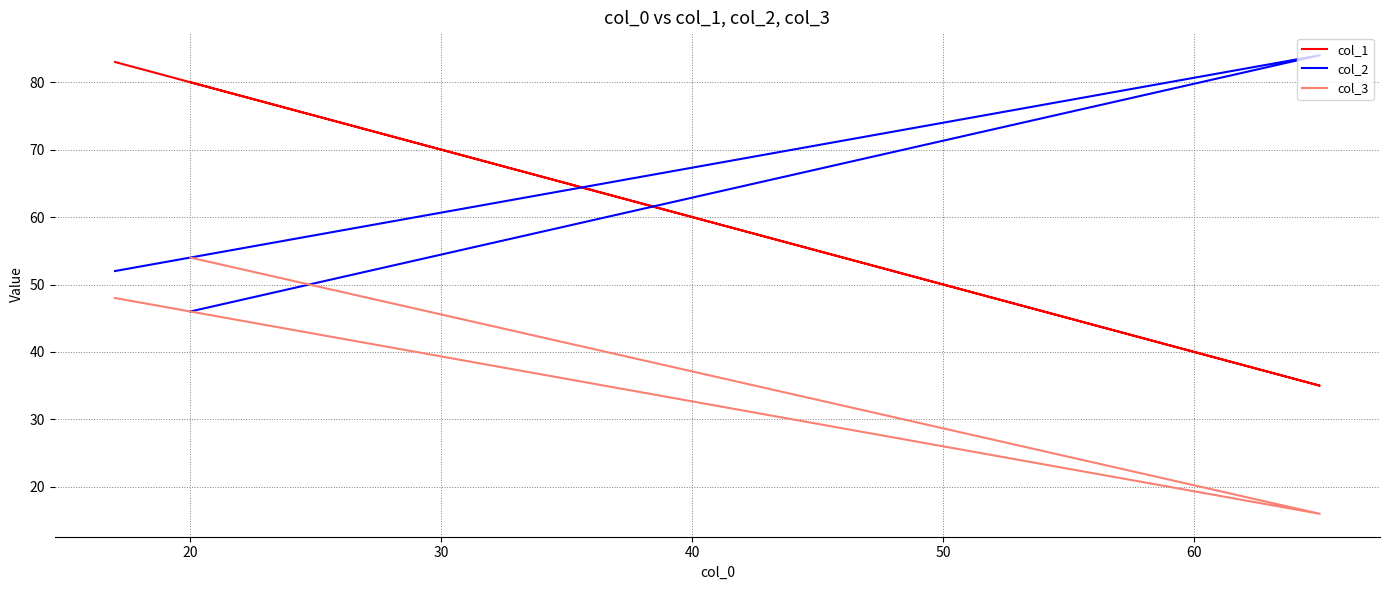

What are all the series names shown in the legend?

col_1, col_2, col_3